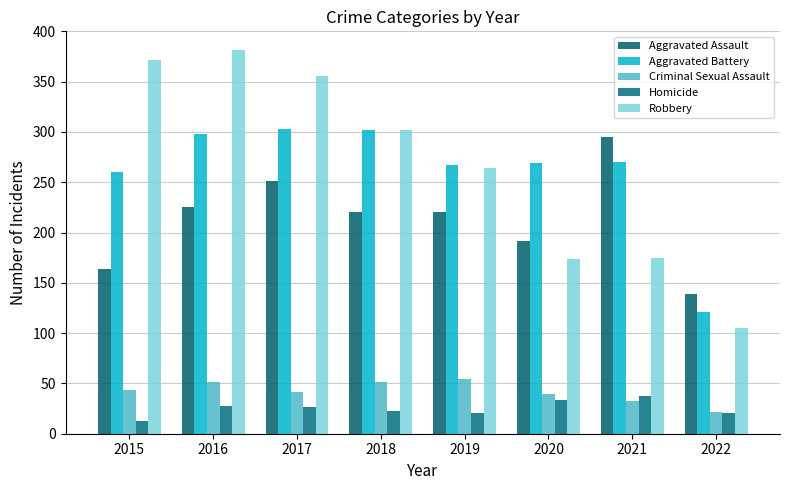

What is the minimum value for Homicide?

13